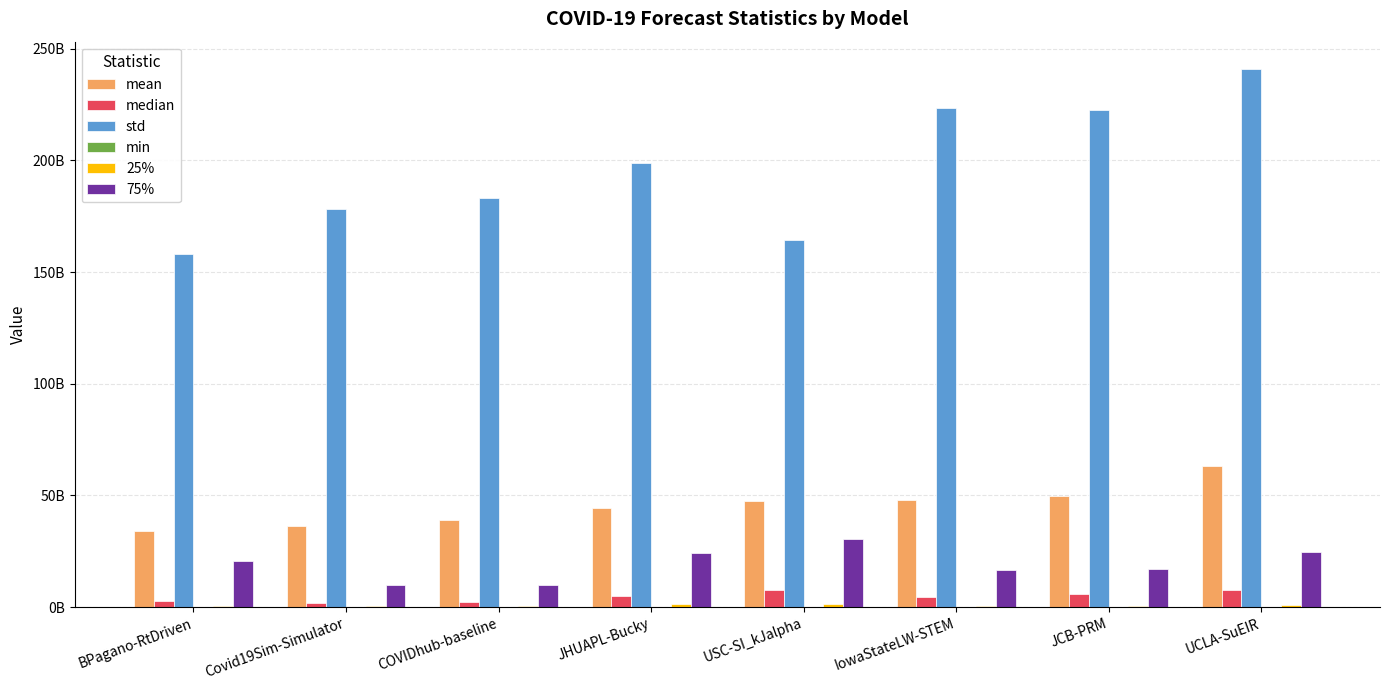

What is the sum of the 25% values at IowaStateLW-STEM and JCB-PRM?

1257163766.0